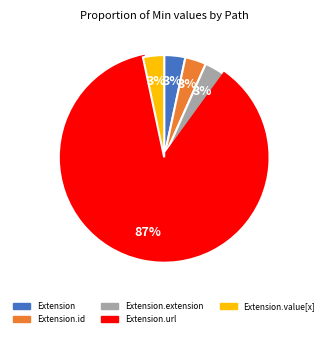

Does any single category account for the majority?

Yes